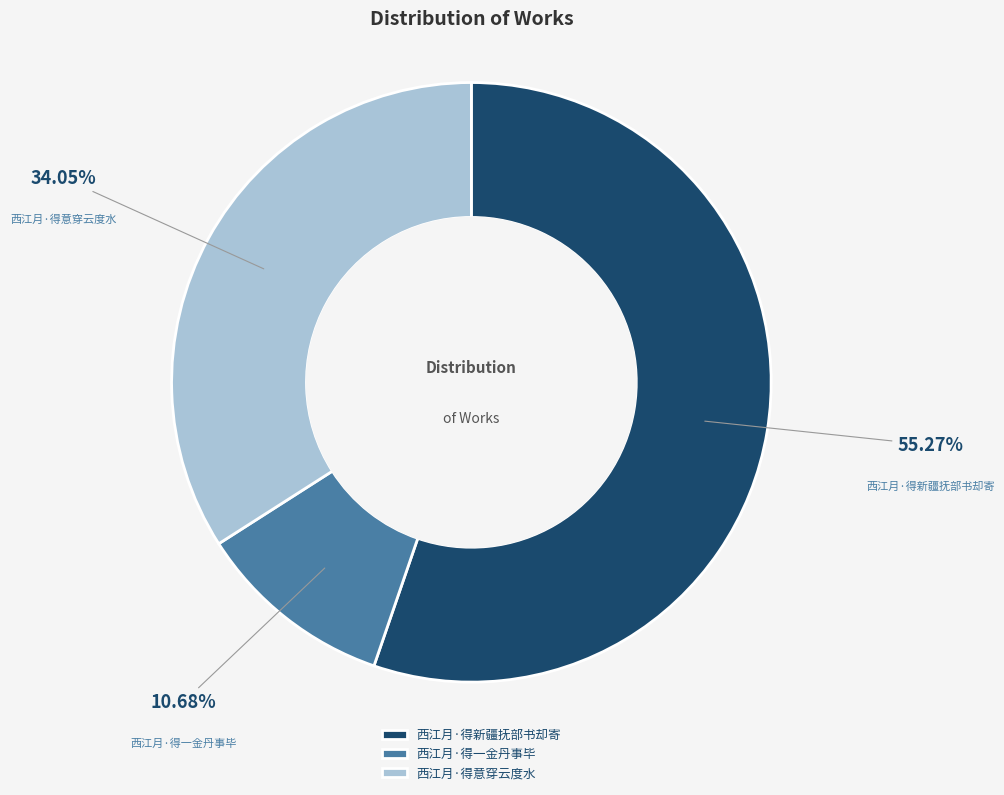

What is the total percentage of 西江月·得意穿云度水 and 西江月·得新疆抚部书却寄?

89.3%